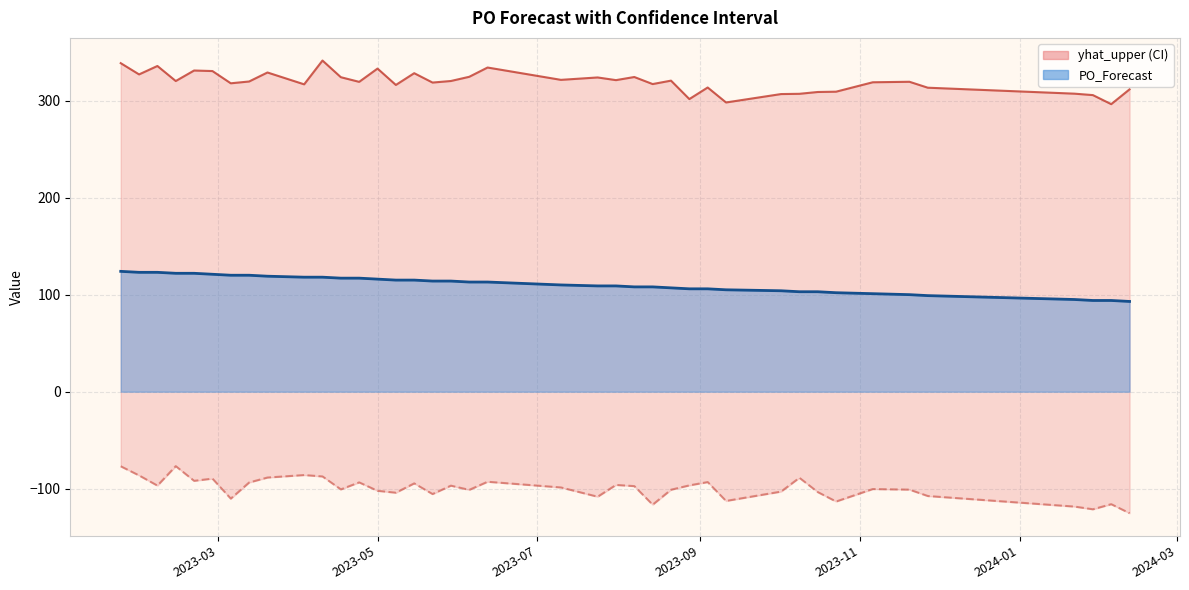

Which series has the widest spread of values?

yhat_lower